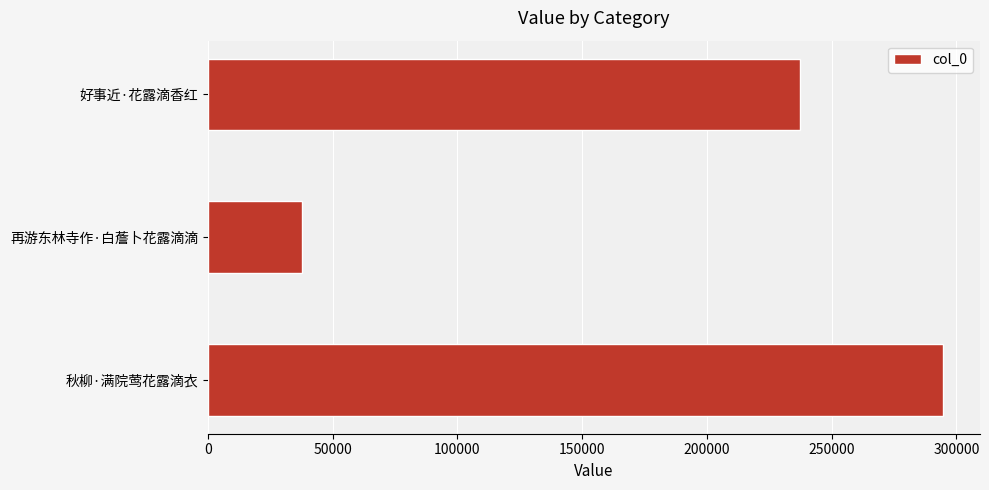

What is the sum of all values?

569701